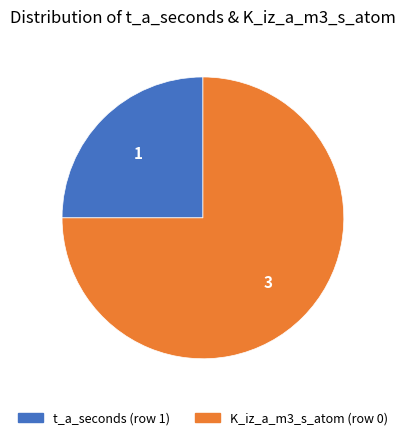

Does any single category account for the majority?

Yes